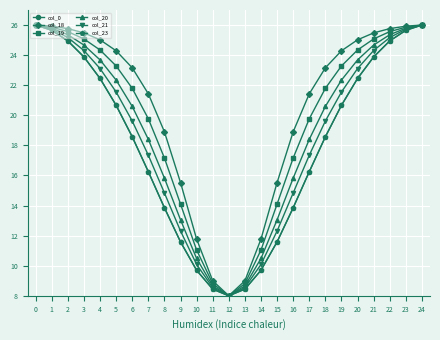

Which category has the lowest value in the col_0 series?

12